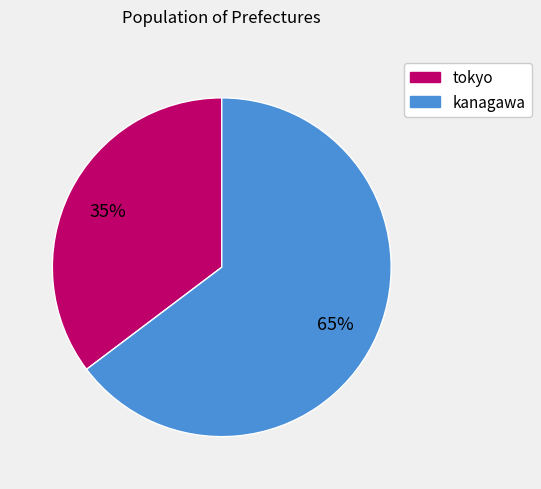

How many slices are in this pie chart?

2